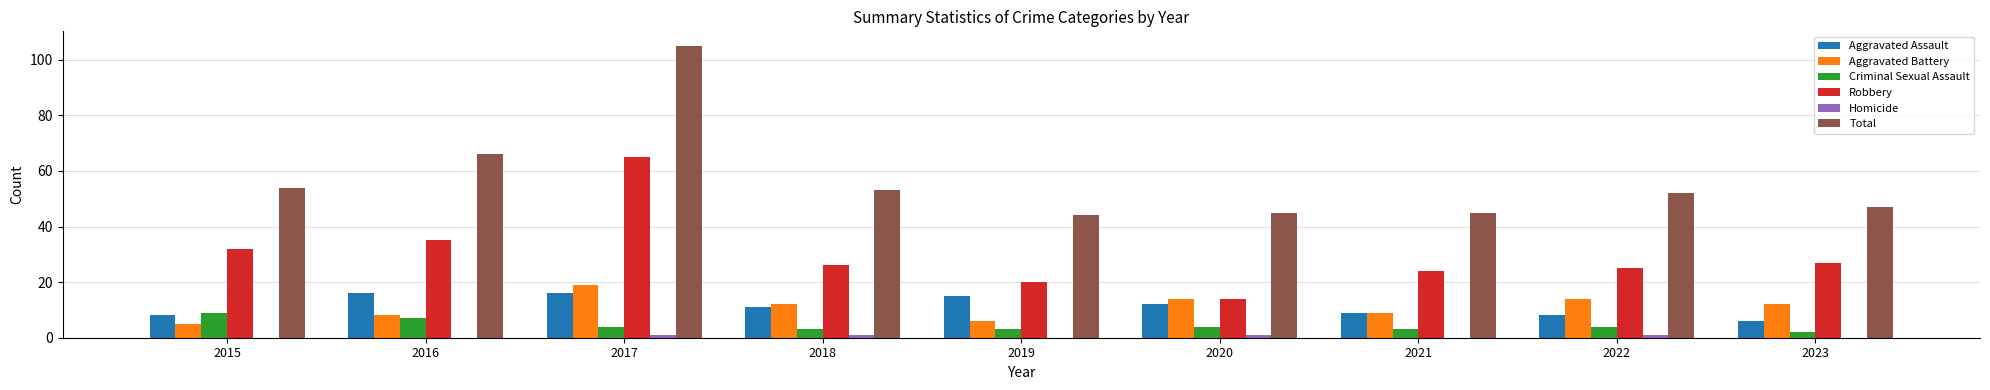

At which category does the chart reach its peak across all series?

2017